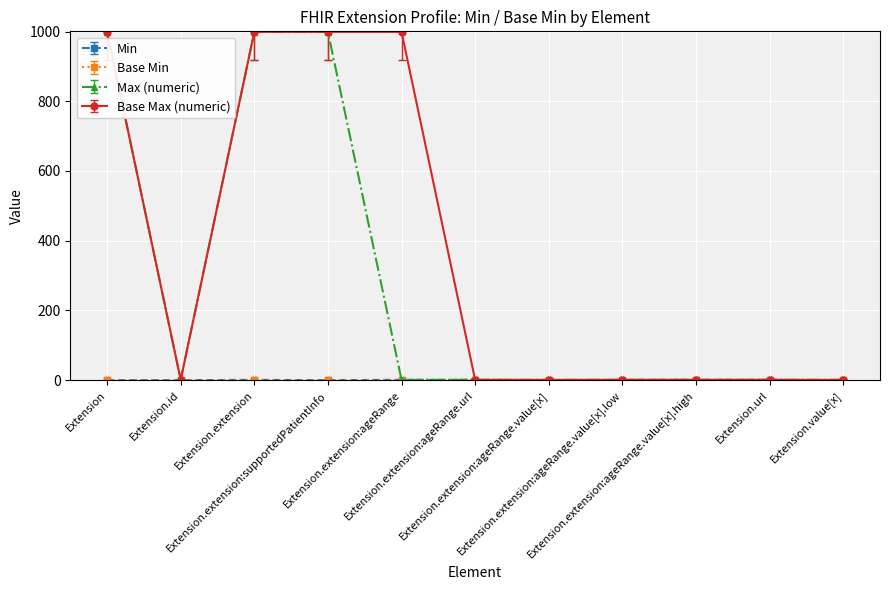

Is it true that Base Max (numeric) equals 357.7 at Extension?

False